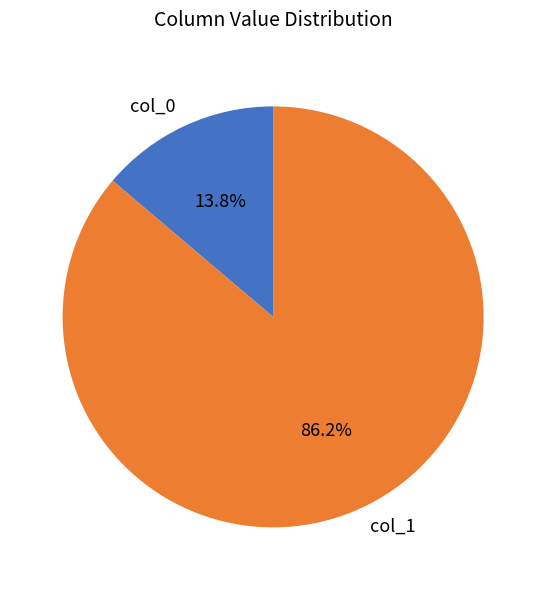

Does any single category account for the majority?

Yes